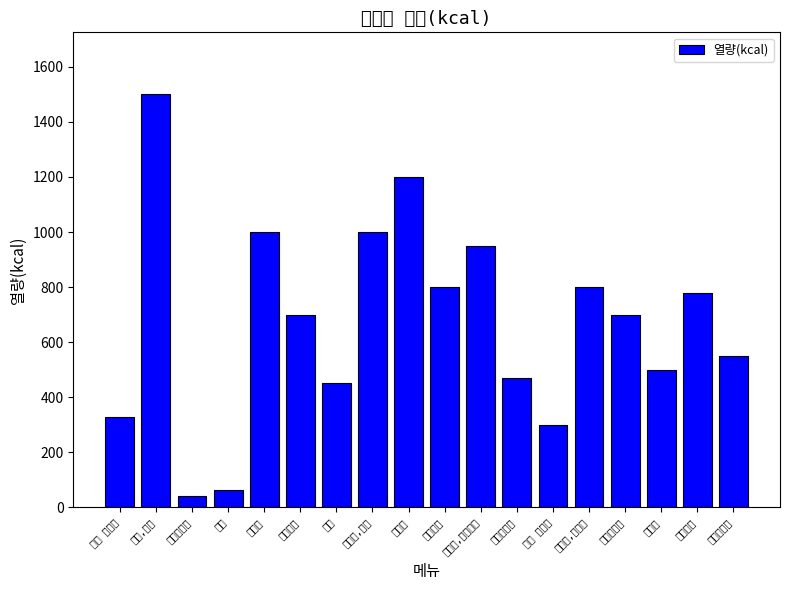

Reading left to right, transcribe all the data shown in this chart.

330	1500	40	62	1000	700	450	1000	1200	800	950	470	300	800	700	500	780	550